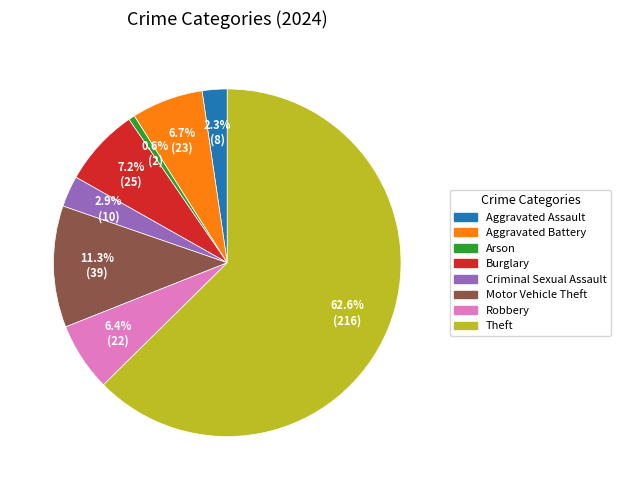

Which slice represents more than half of the pie?

Theft